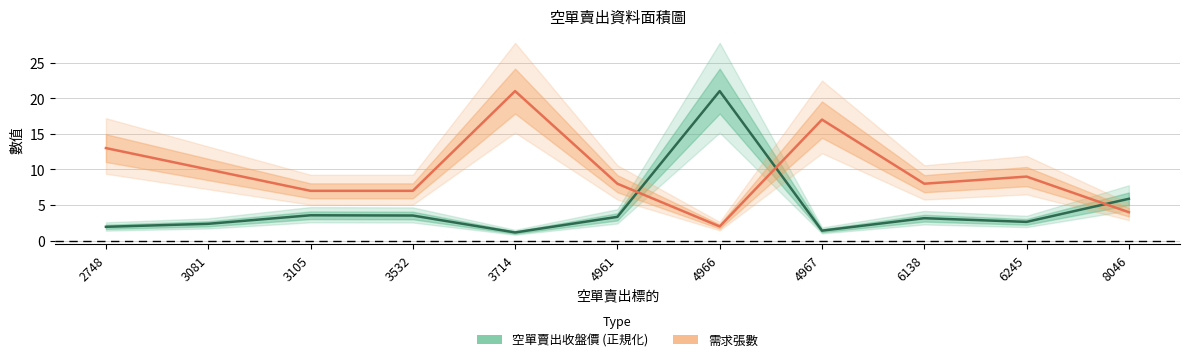

How many interior local peaks does the 空單賣出收盤價 series have?

3